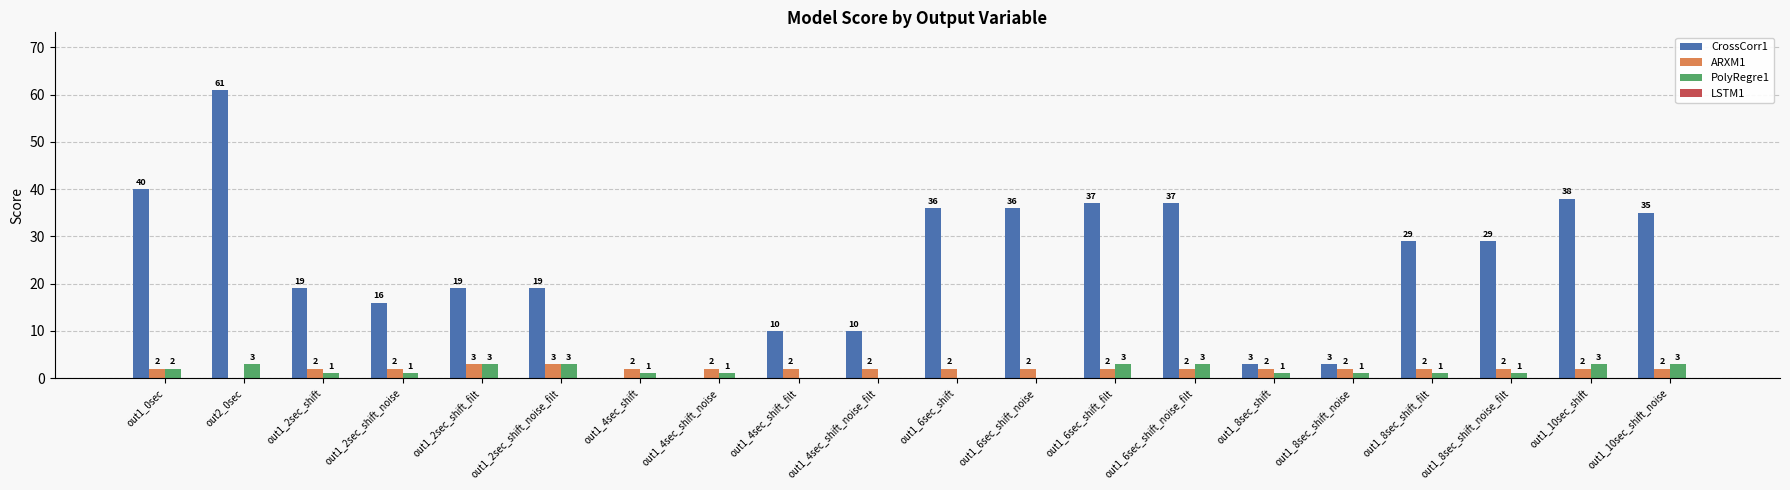

What is the maximum value shown in the chart?

61